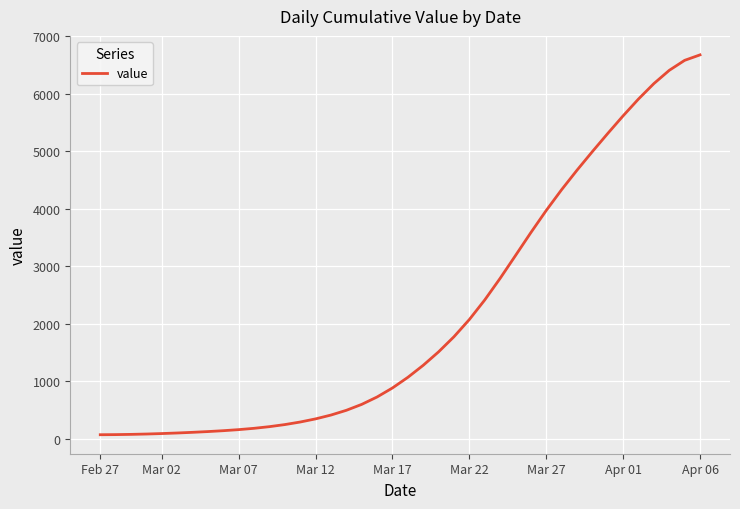

What is the maximum value shown in the chart?

6679.8